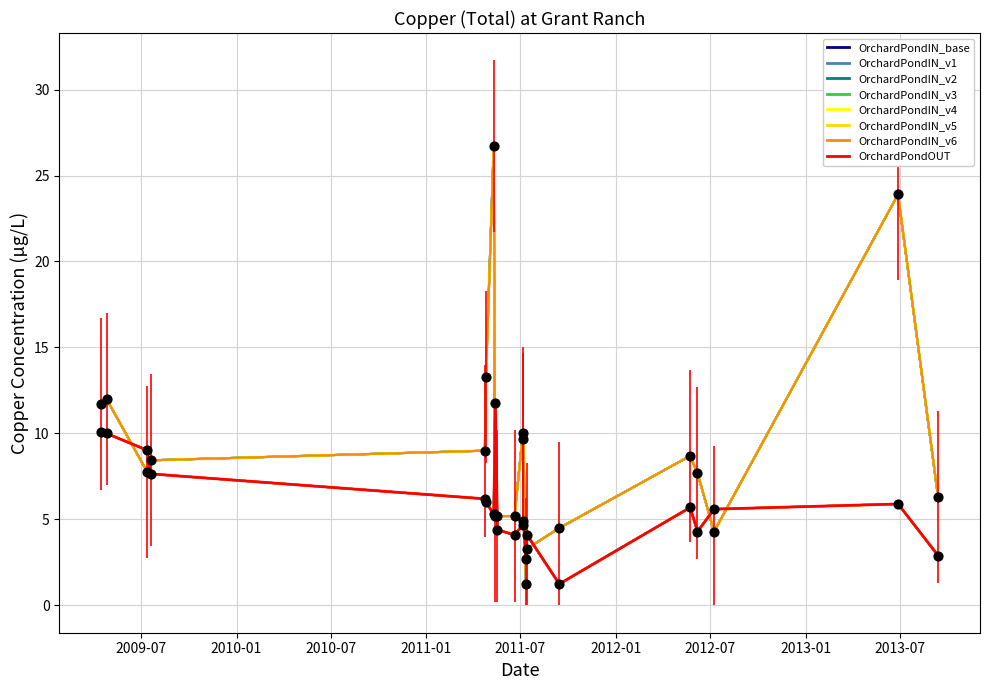

Which series has the widest spread of Y values?

OrchardPondIN